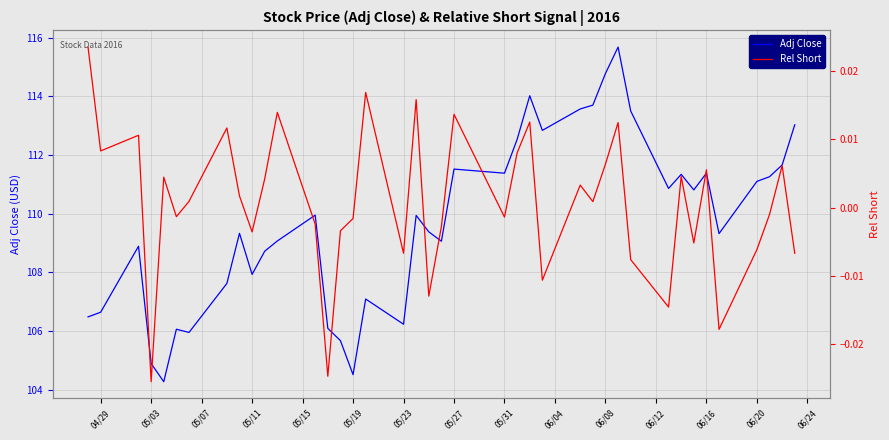

How many distinct data groups are displayed?

2